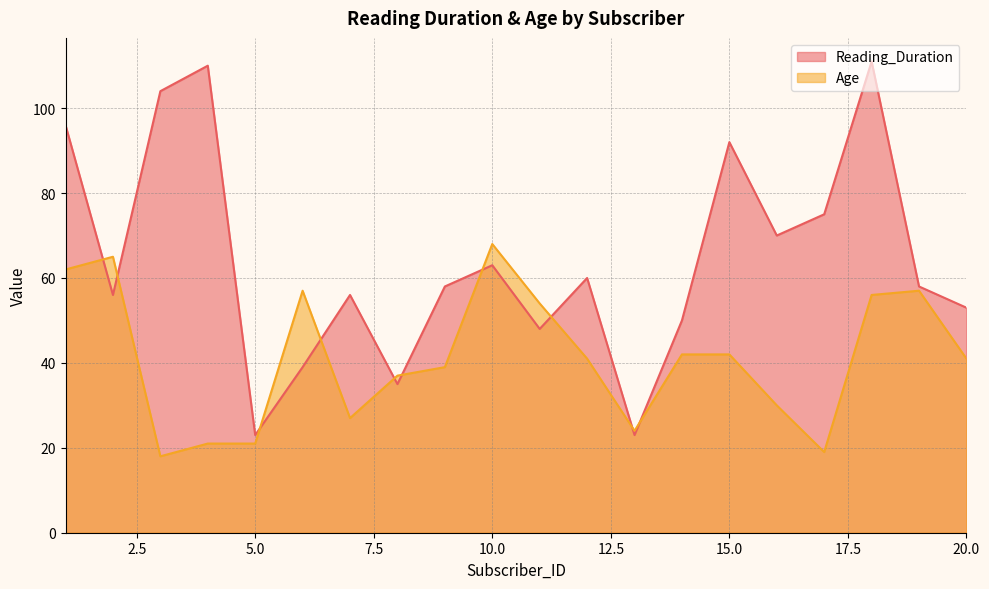

Which category has the highest value in the Reading_Duration series?

18